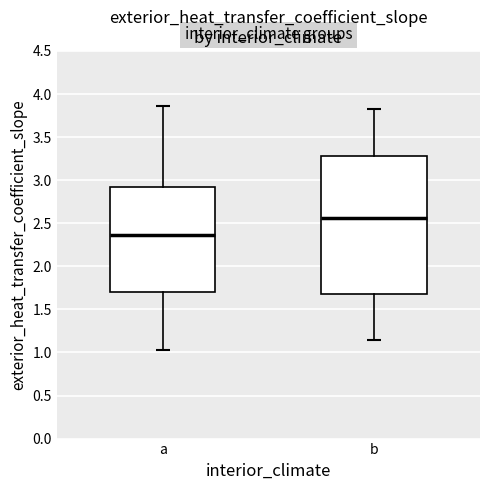

Reading left to right, transcribe this box plot: for each box, give where its median line is, the range the box spans, and where its two whiskers end, as read against the y-axis. The values are not printed on the chart, so give them approximately, as read against the axis.

a: median 2.35, box 1.70 to 2.90, whiskers 1.00 to 3.85
b: median 2.55, box 1.65 to 3.30, whiskers 1.15 to 3.80